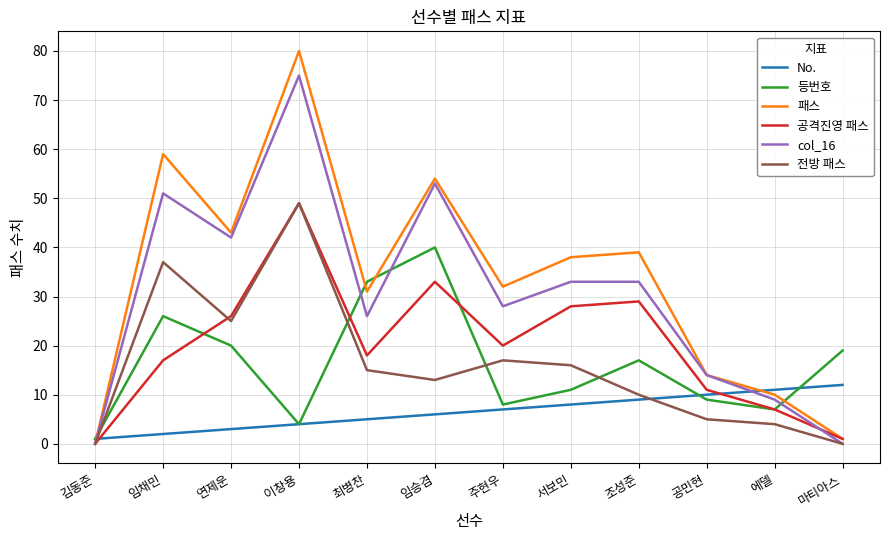

What is the difference between the second highest and second lowest values in the No. series?

9